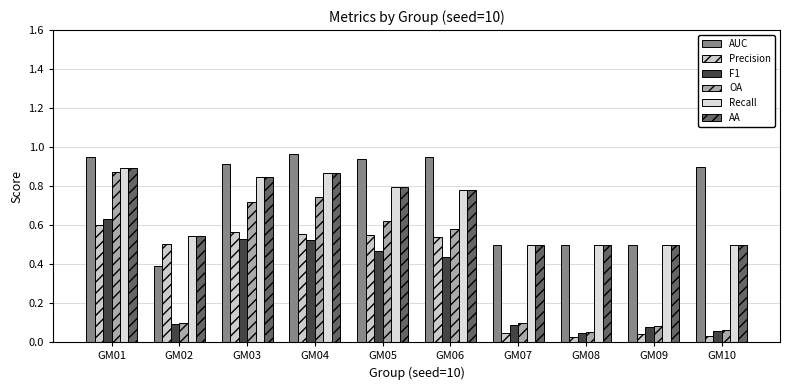

How many series are shown in this chart?

6